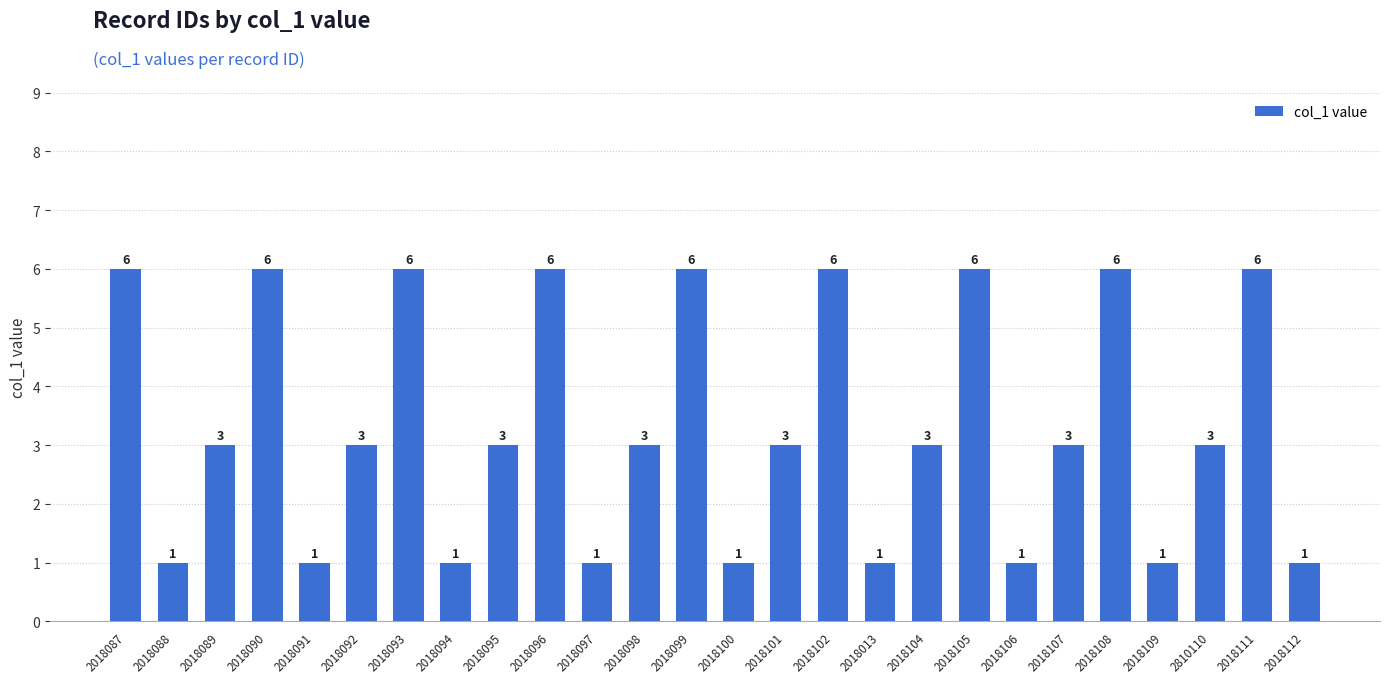

Read the value at 2018105.

6